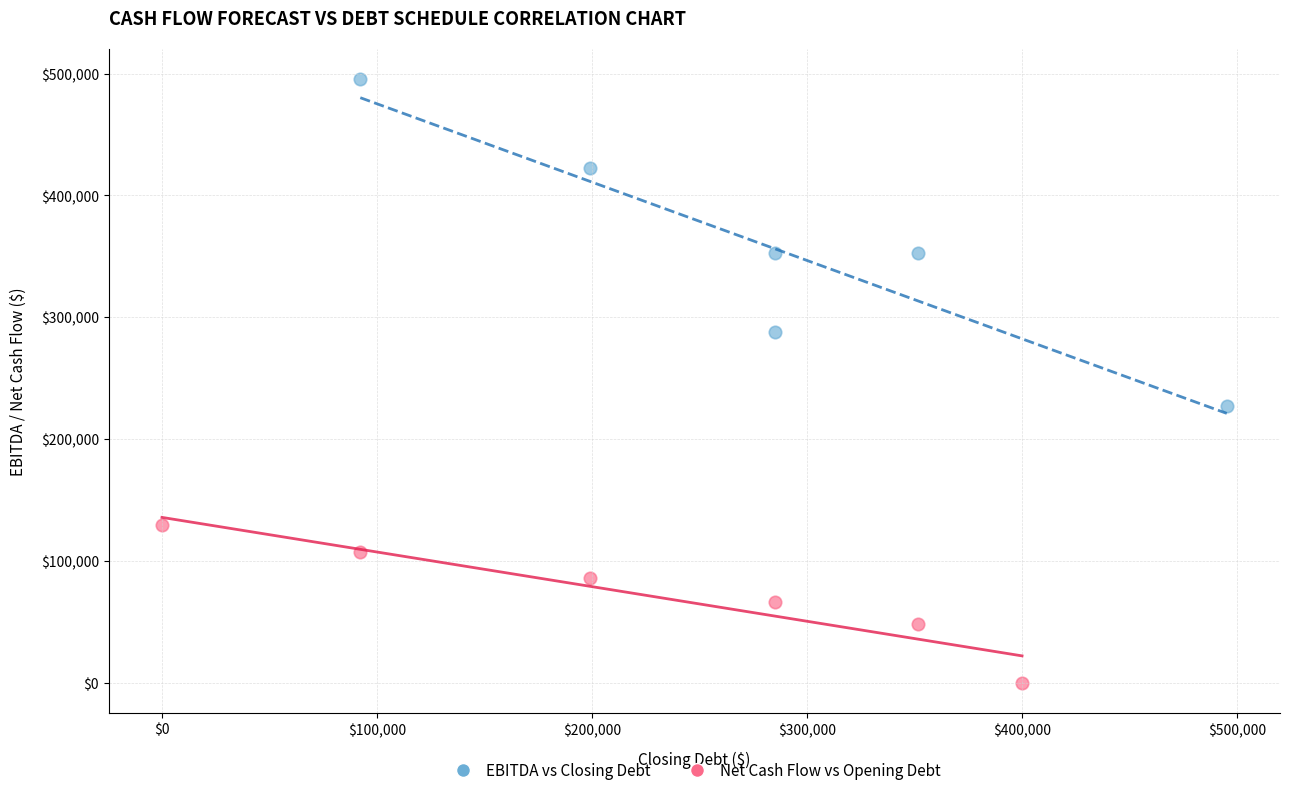

What are all the series names shown in the legend?

EBITDA vs Closing Debt, Net Cash Flow vs Opening Debt